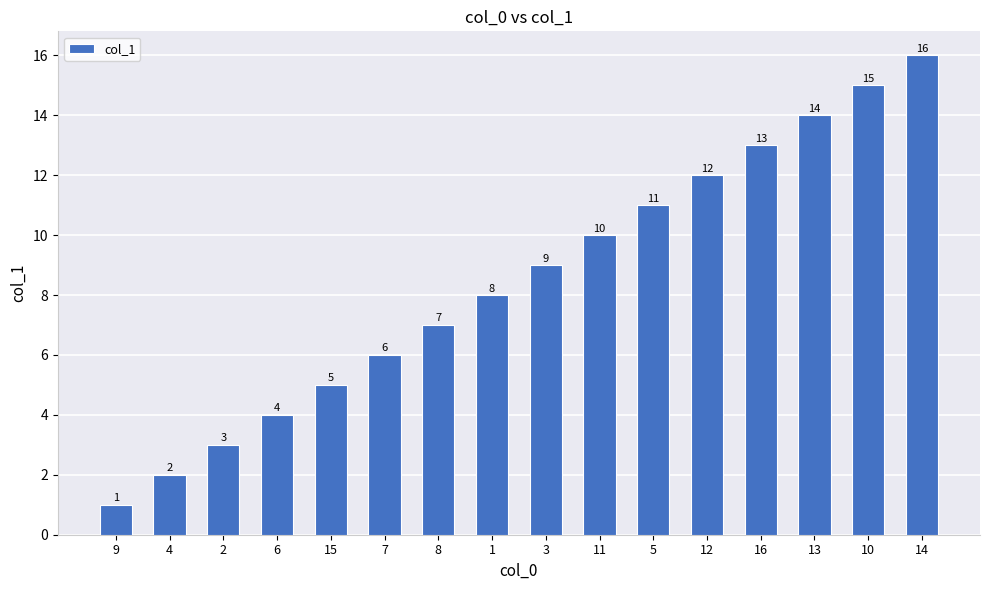

What is the sum of the values at 13 and 12?

26